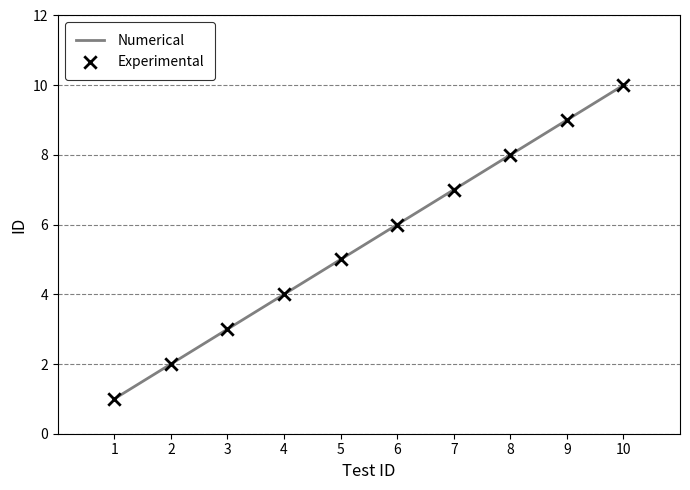

Between 2 and 10, which is larger?

10